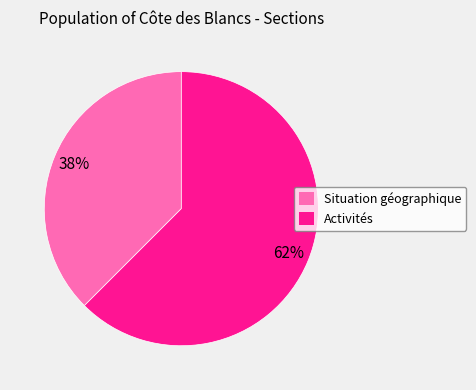

Is it true that Situation géographique is 31% of the pie?

False